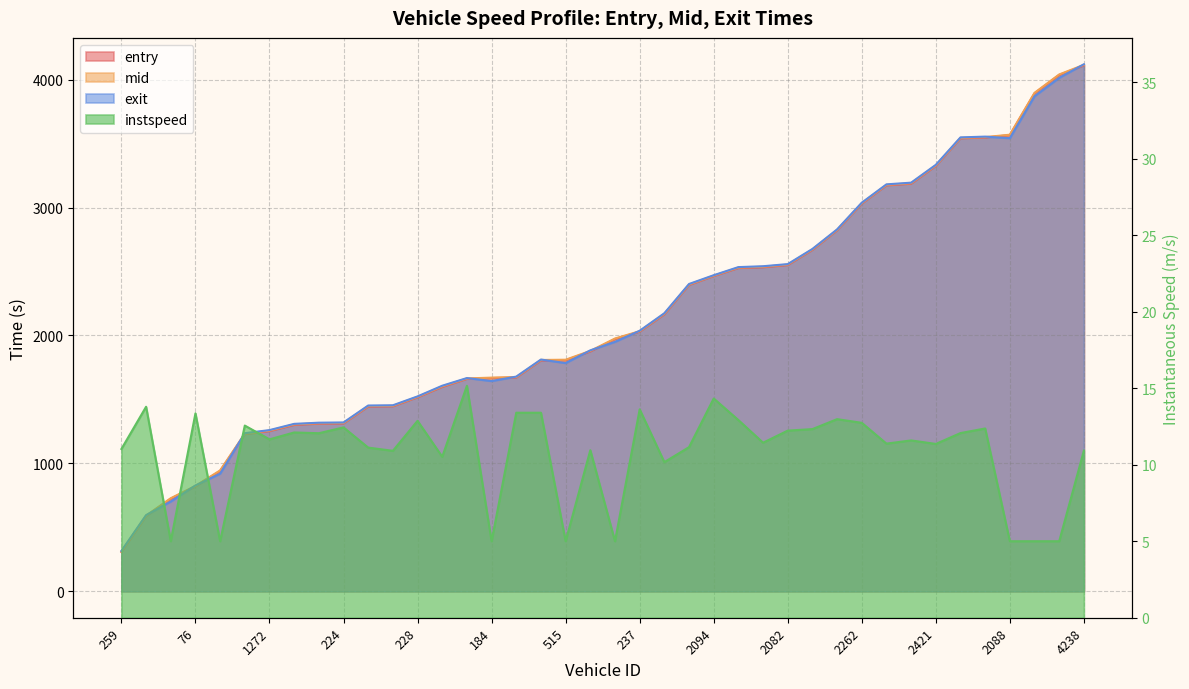

Reading left to right, extract all data points from this chart.

entry: 307.8	588.6	724.1	820.6	941.0	1228.5	1252.3	1301.0	1310.6	1312.3	1444.2	1446.4	1516.5	1597.9	1660.5	1667.5	1671.3	1804.8	1806.6	1875.0	1972.4	2029.8	2164.9	2394.4	2464.2	2526.9	2532.8	2550.1	2668.6	2821.7	3030.4	3172.9	3186.0	3324.8	3540.6	3546.9	3566.1	3892.6	4036.4	4110.7
mid: 312.1	592.2	728.2	824.4	945.5	1232.5	1256.5	1305.2	1314.4	1316.2	1448.4	1450.3	1520.3	1602.5	1664.1	1670.6	1675.0	1808.5	1810.5	1879.4	1976.3	2033.3	2169.4	2398.3	2467.6	2530.6	2537.1	2554.1	2672.6	2825.3	3034.1	3177.1	3190.2	3329.2	3544.3	3550.5	3569.0	3896.4	4040.1	4115.2
exit: 316.3	595.8	702.3	827.8	920.0	1236.3	1260.5	1309.2	1318.3	1320.2	1452.6	1454.4	1523.9	1607.3	1667.2	1643.8	1678.6	1812.0	1784.3	1883.8	1950.2	2037.0	2173.8	2402.4	2471.0	2534.4	2541.2	2557.8	2676.3	2829.1	3037.8	3181.1	3194.3	3333.6	3548.2	3554.2	3542.0	3870.0	4013.7	4119.8
instspeed: 11.0	13.8	5.0	13.4	5.0	12.6	11.7	12.1	12.1	12.4	11.1	10.9	12.9	10.5	15.2	5.0	13.4	13.4	5.0	10.9	5.0	13.6	10.2	11.2	14.3	12.9	11.4	12.2	12.3	13.0	12.7	11.4	11.6	11.4	12.1	12.4	5.0	5.0	5.0	10.9